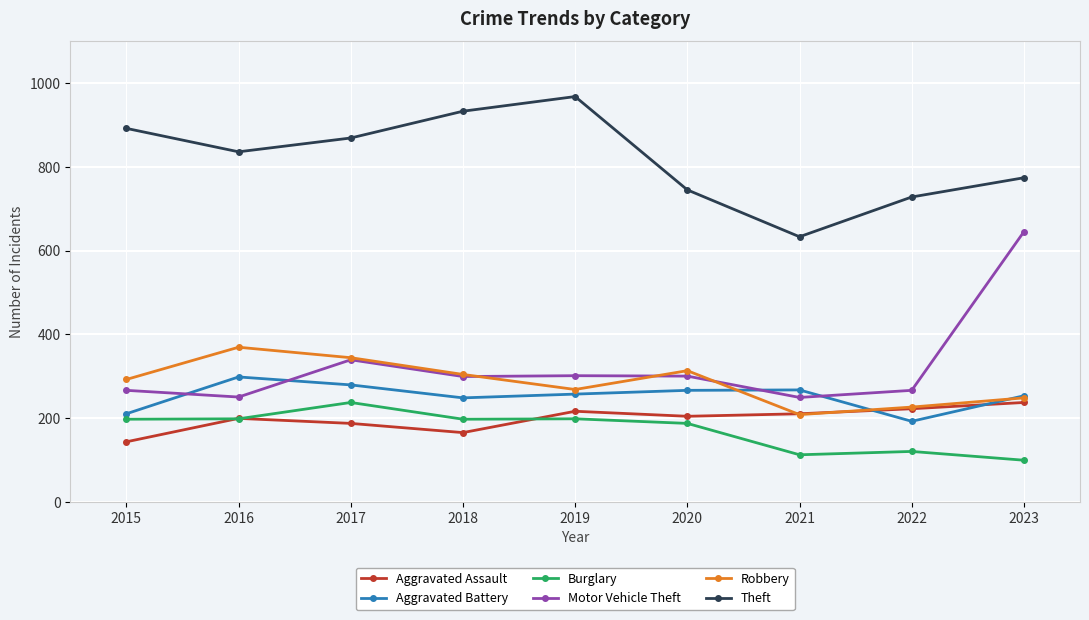

Between 2018 and 2021, which series saw the biggest shift?

Theft